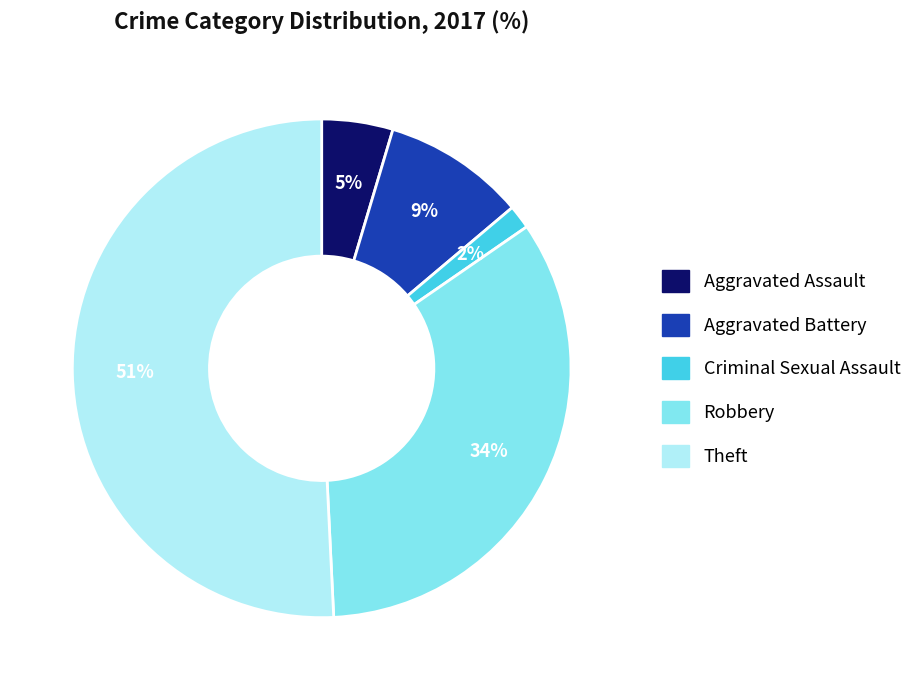

Is there any slice that represents more than half of the pie?

Yes